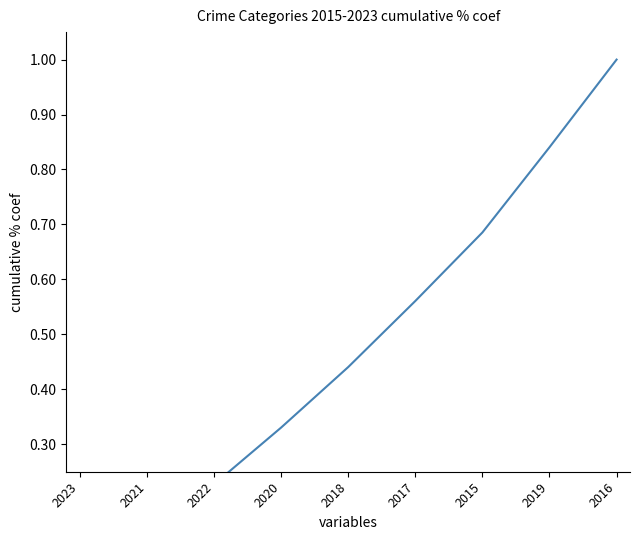

Is this an area chart (filled region under the line)?

No